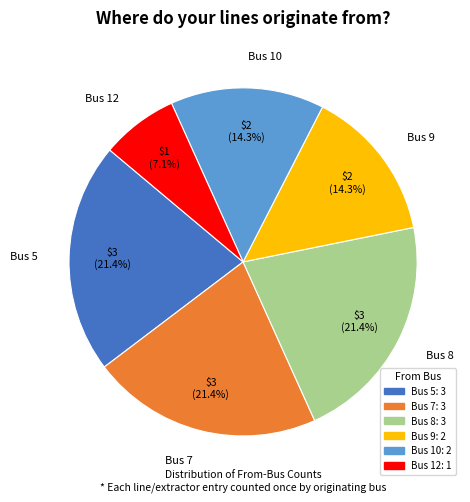

Do Bus 7 and Bus 12 together represent more than half of the pie?

No